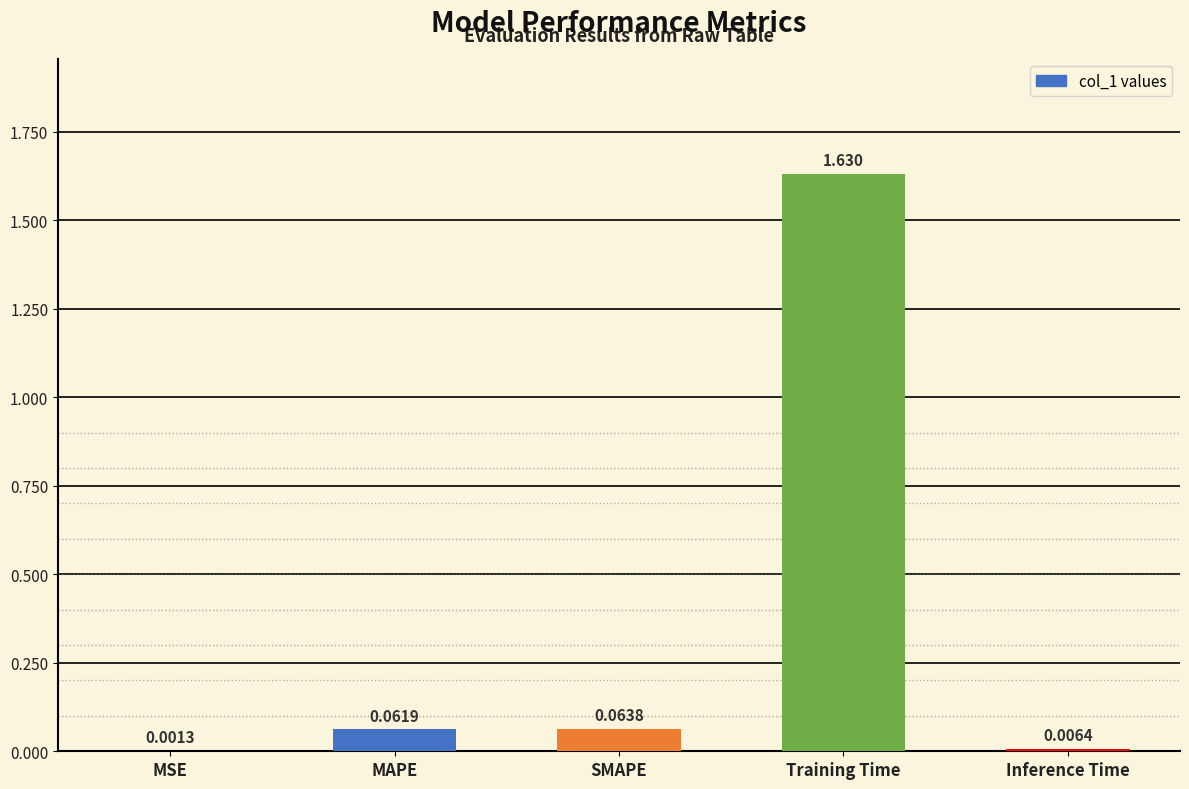

Are the bars horizontal?

No